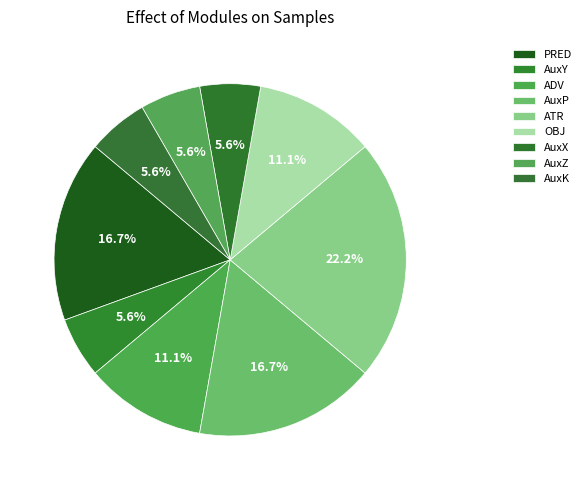

What is the ratio of the value at ADV to the value at ATR?

0.5